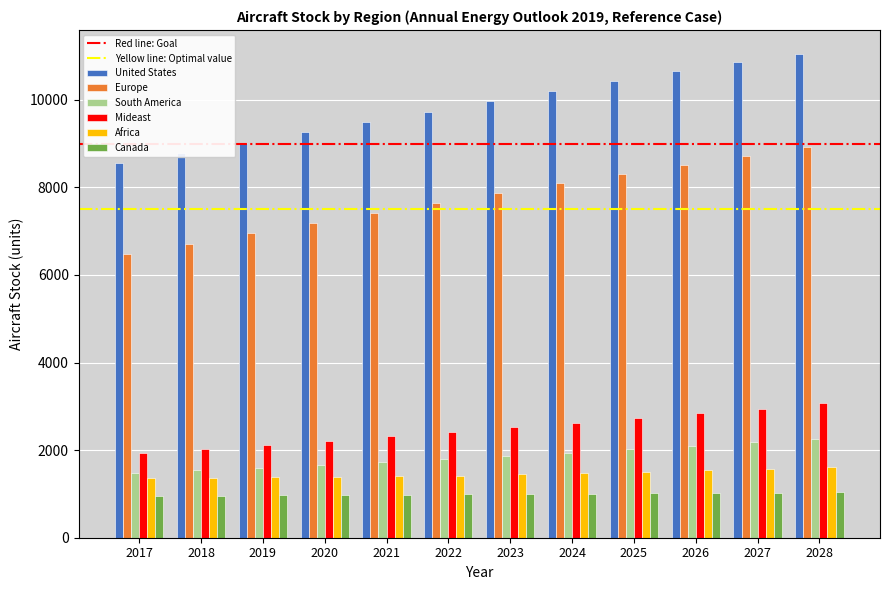

List the series in order of their peak value, highest first.

United States, Europe, Mideast, South America, Africa, Canada